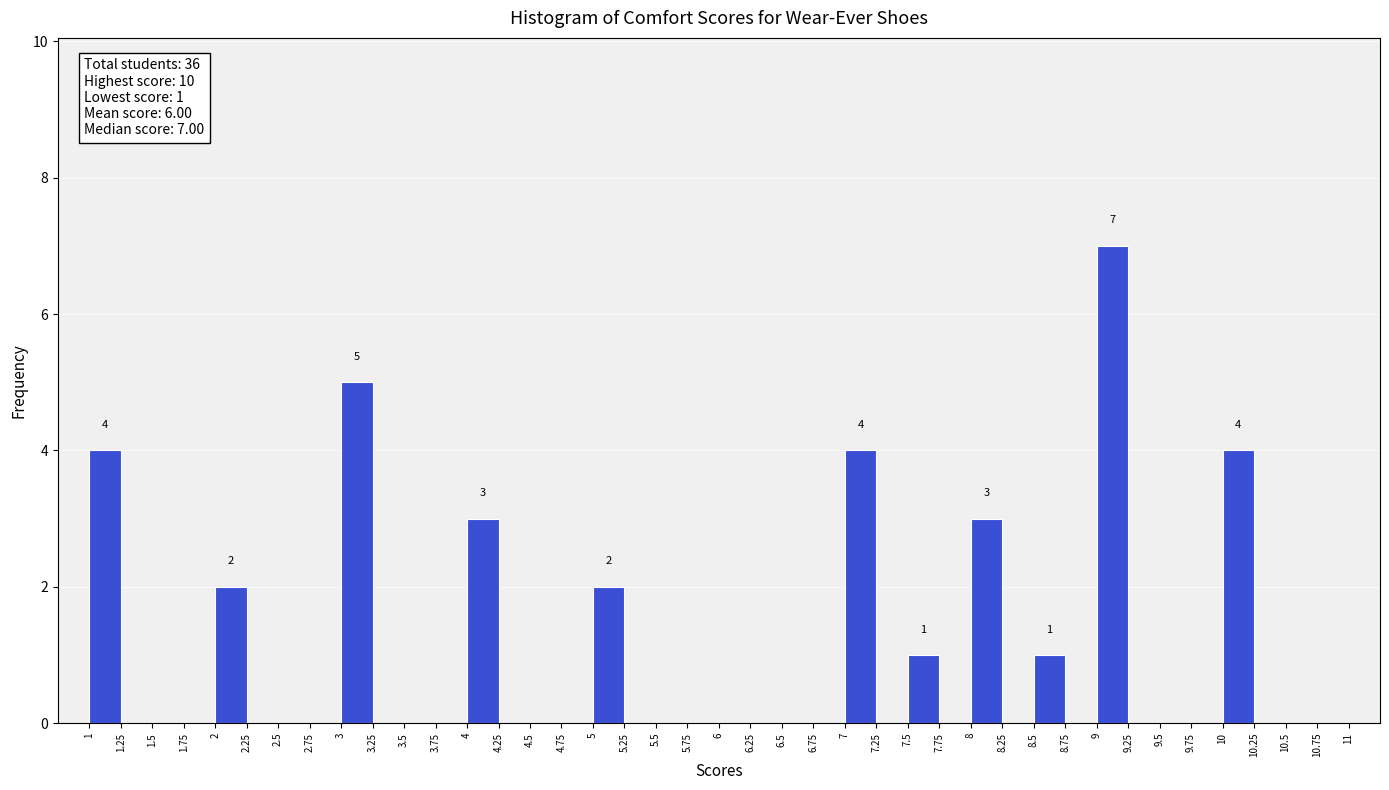

Over which range of the x-axis is the bar tallest?

9.00 to 9.25